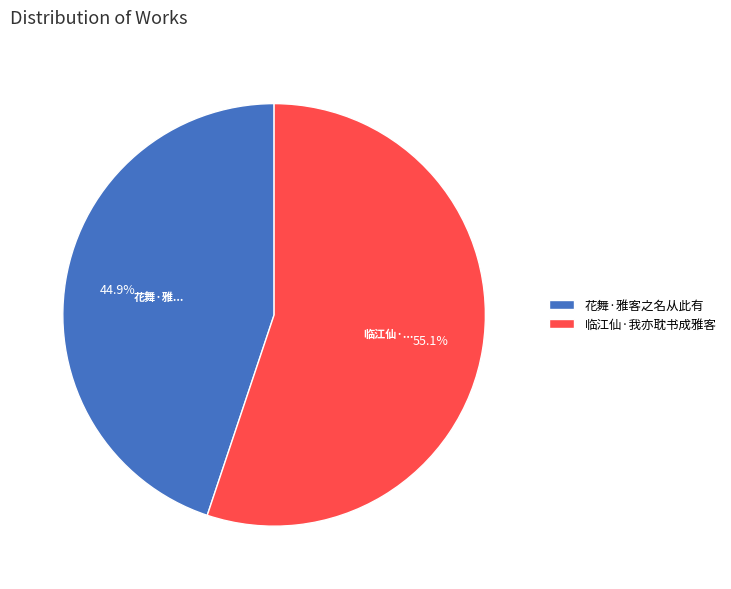

Count the number of slices in the pie.

2